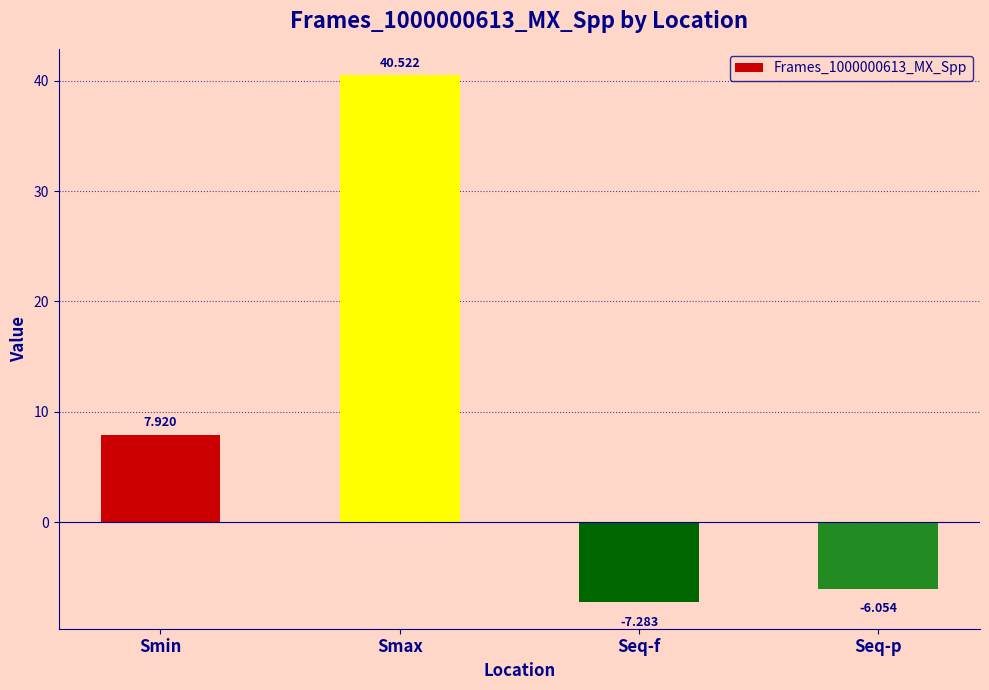

At which label is the value closest to 16?

Smin